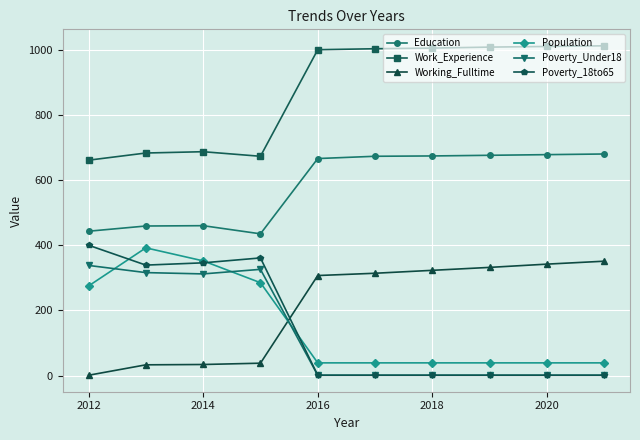

Which series has the widest spread of values?

Poverty_18to65